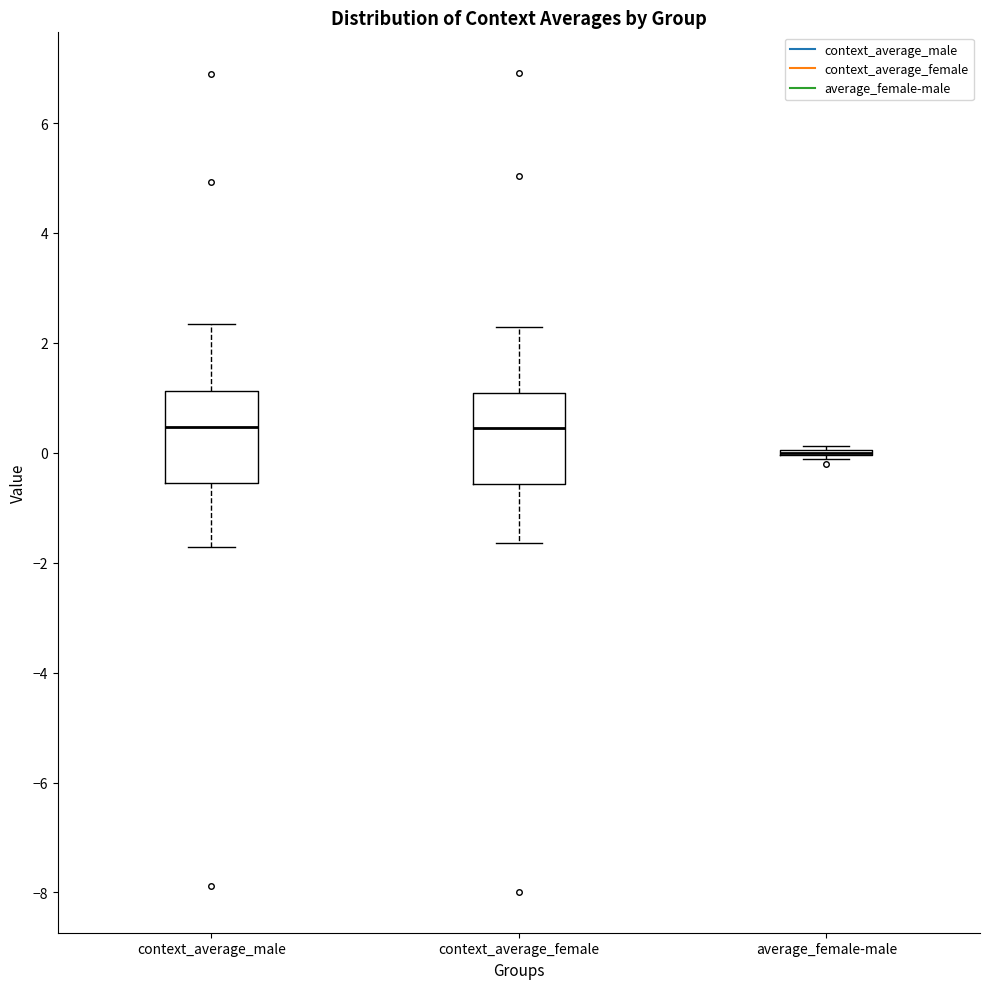

Reading left to right, transcribe this box plot: for each box, give where its median line is, the range the box spans, and where its two whiskers end, as read against the y-axis. The values are not printed on the chart, so give them approximately, as read against the axis.

context_average_male: median 0.4, box -0.6 to 1.2, whiskers -1.8 to 2.4
context_average_female: median 0.4, box -0.6 to 1.0, whiskers -1.6 to 2.2
average_female-male: box collapsed to a line at 0.0, whiskers -0.2 to 0.2